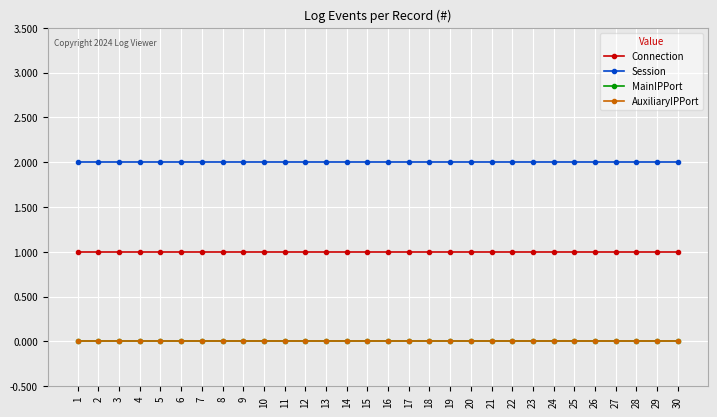

What is the difference between the highest and lowest values at 1?

2